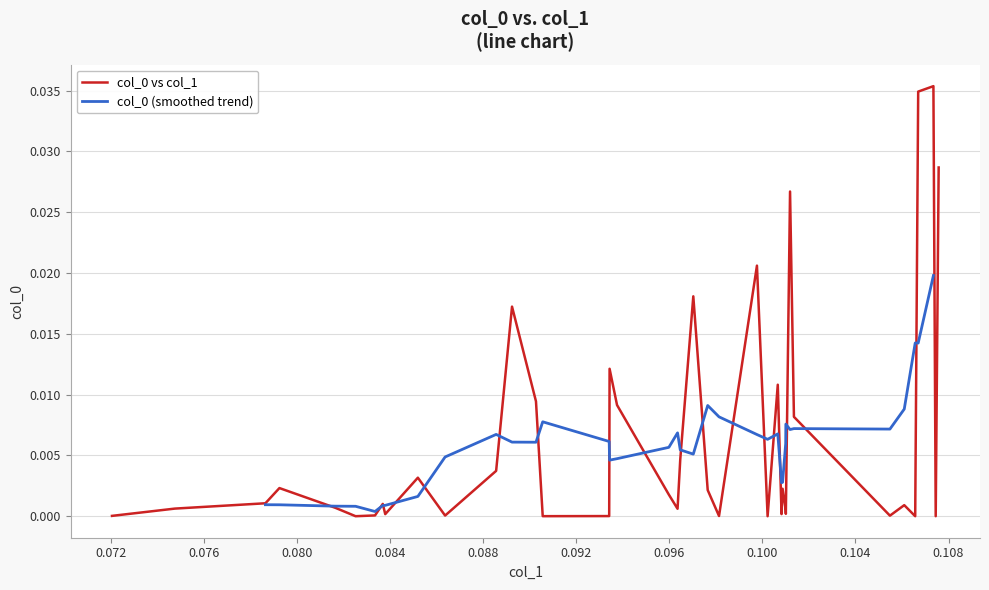

True or false: the data has more than 2 interior local peaks.

True